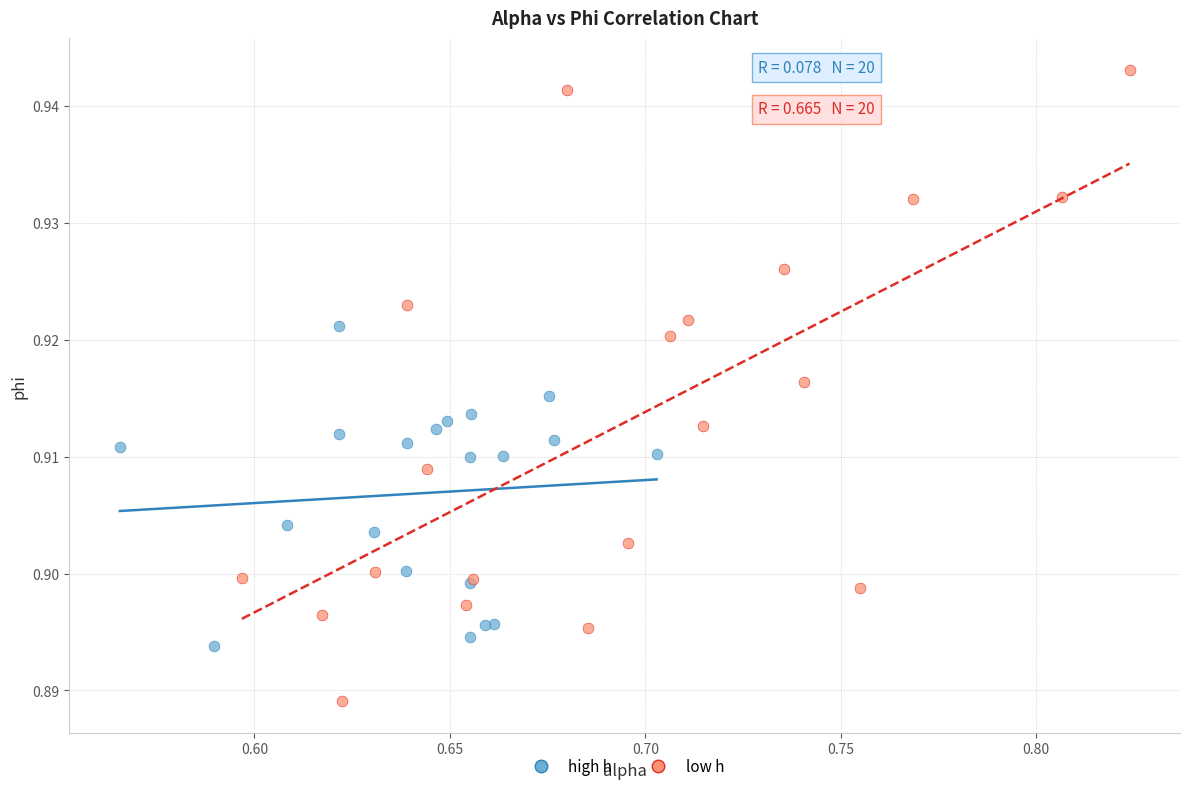

Which series has the widest spread of Y values?

low h